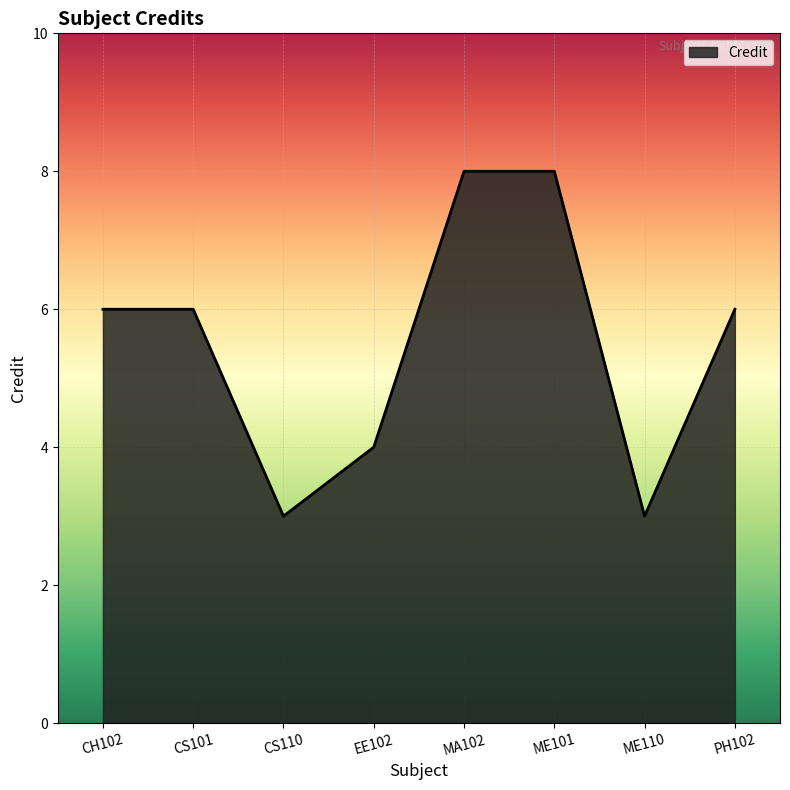

What is the ratio of the value at CS110 to the value at ME110?

1.0